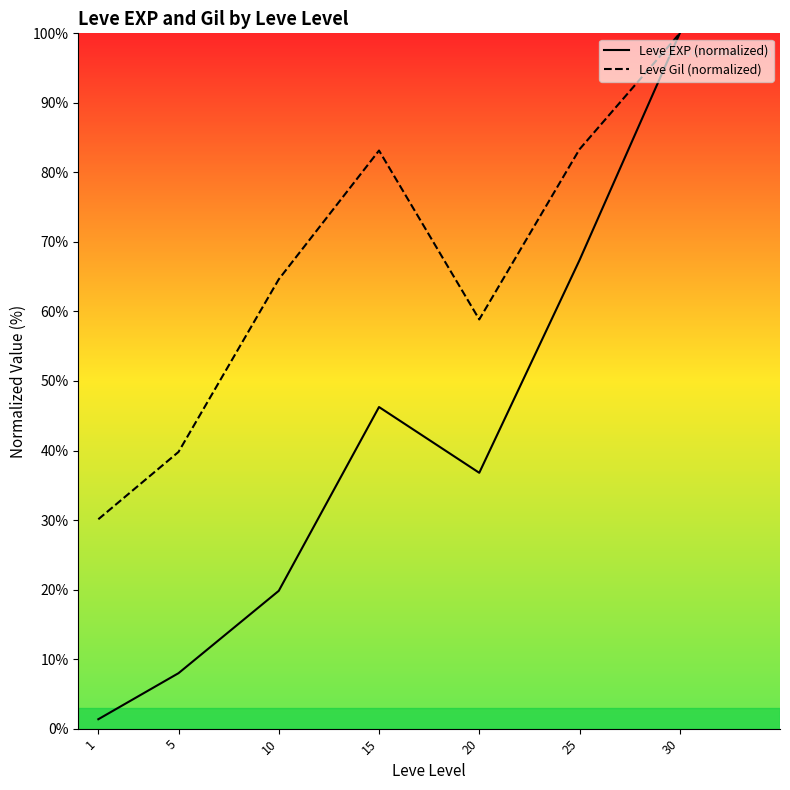

What is the difference between the maximum and minimum values in the Leve Gil (normalized) series?

69.9